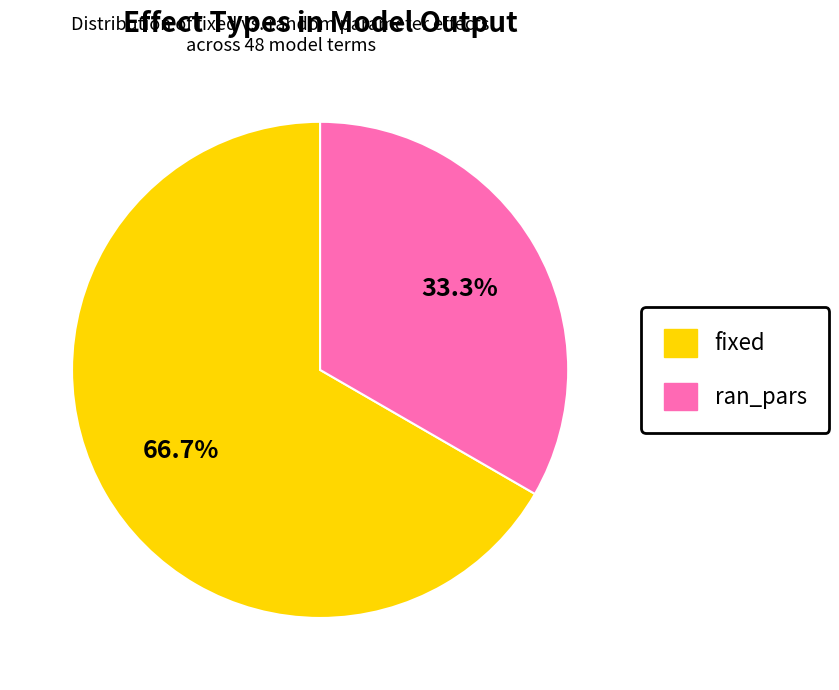

Is ran_pars the majority of the pie?

No